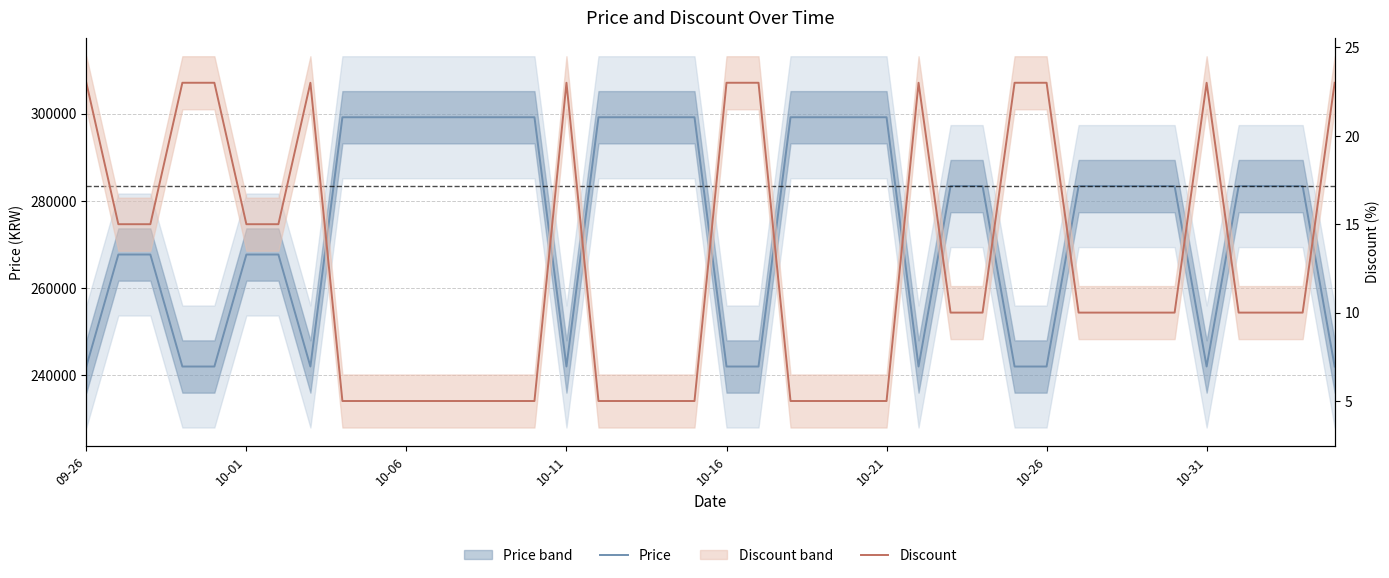

How many values in the Discount series are below 10?

15